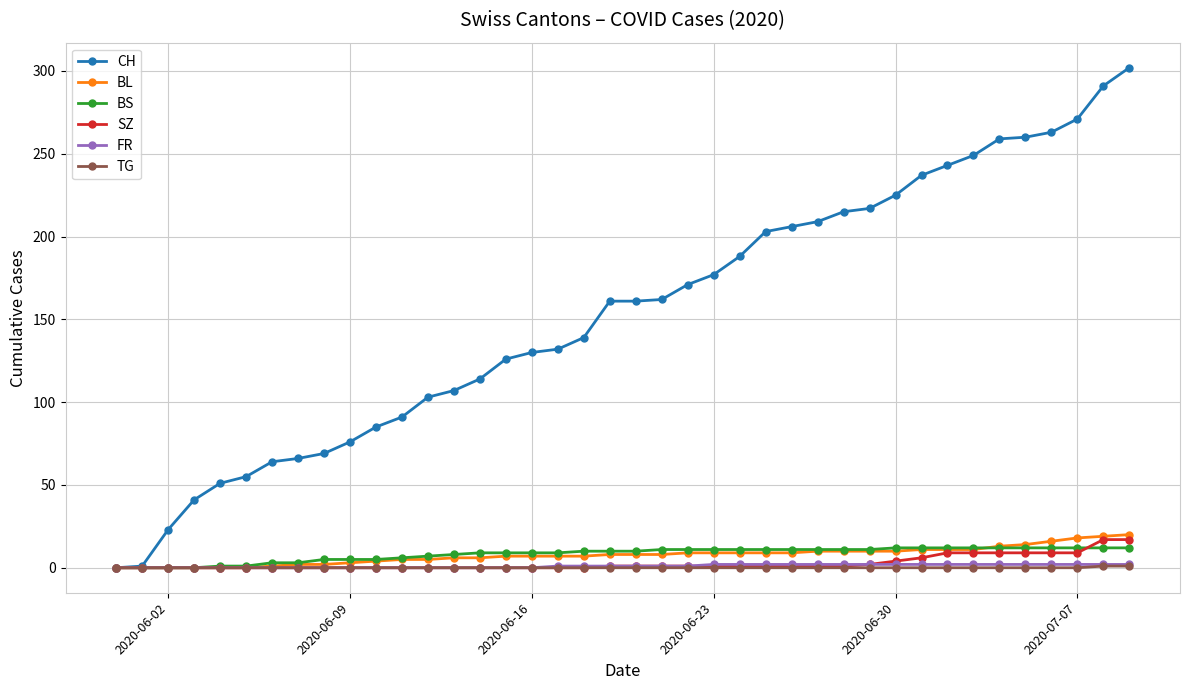

What is the value of the CH point at the 27th from the left?

206